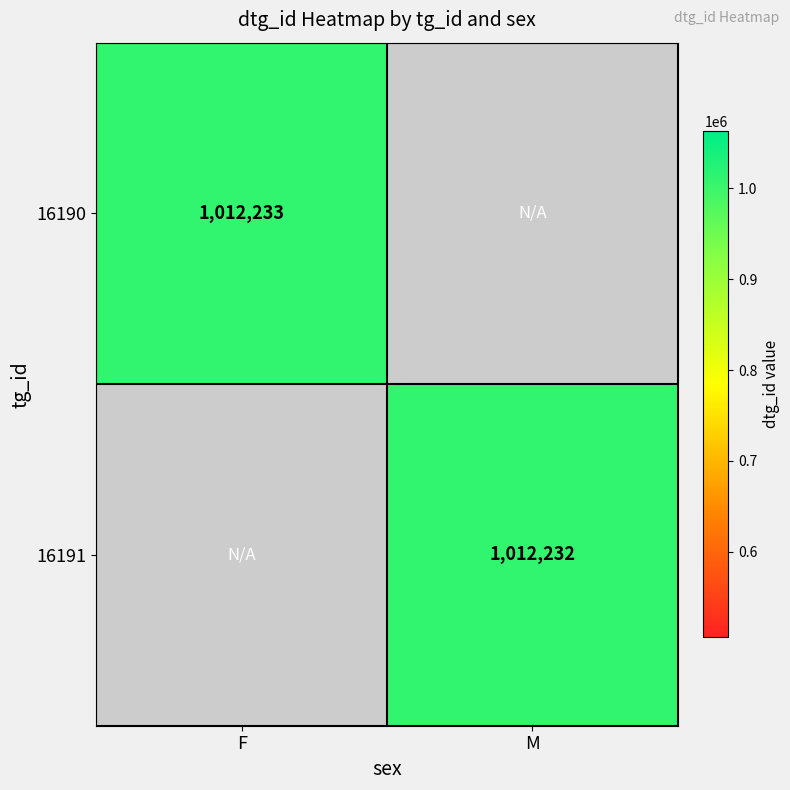

What is the sum of the 16190 values at 16191 and 16190?

1012233